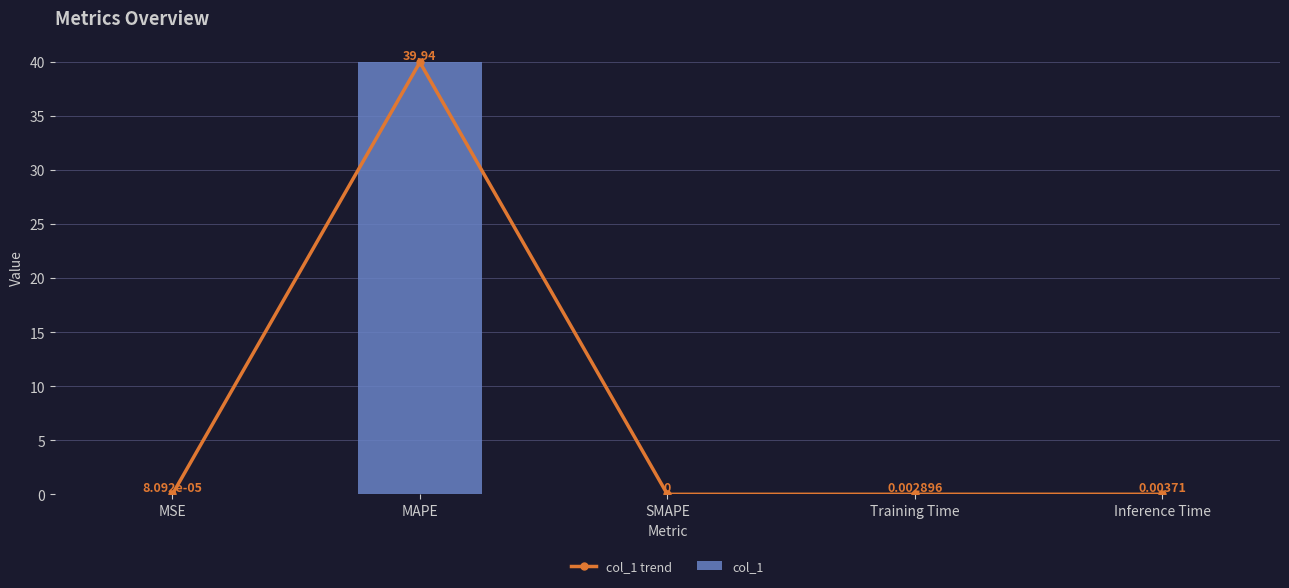

Does the chart contain any negative values?

No